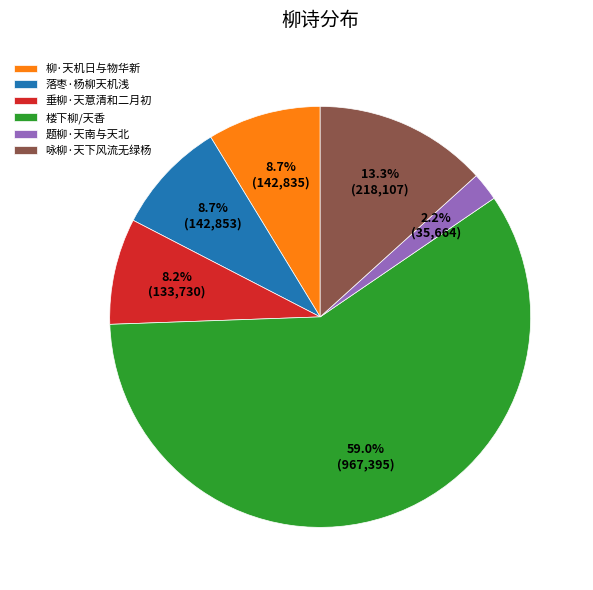

Is there a majority slice in this chart?

Yes